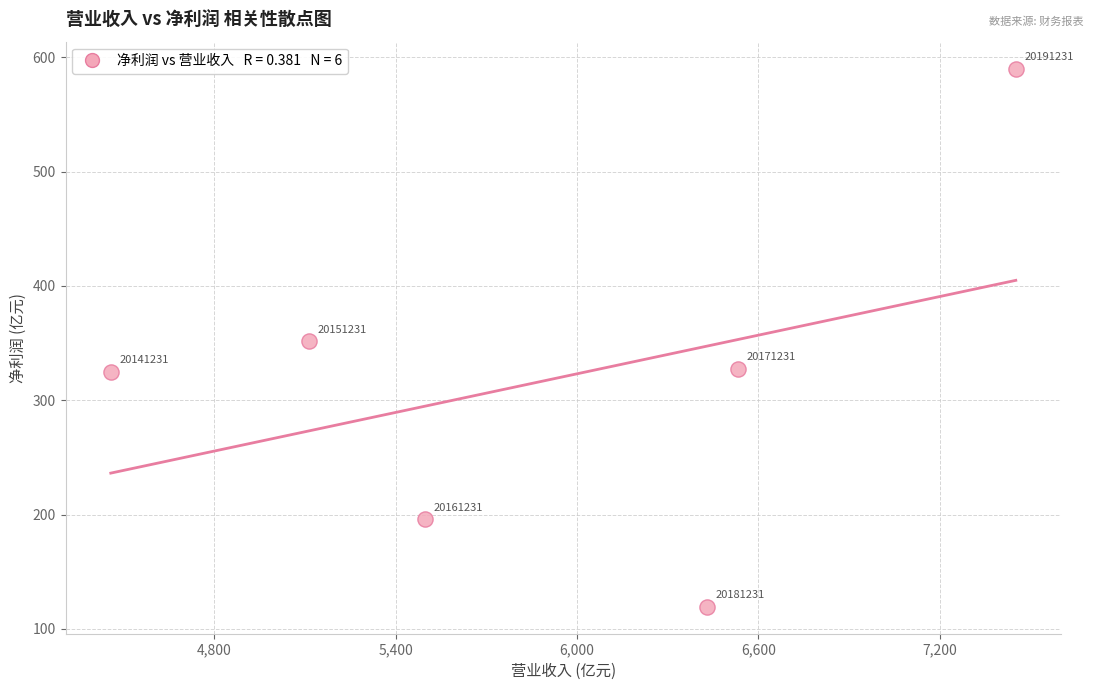

What is the average Y value?

318.3